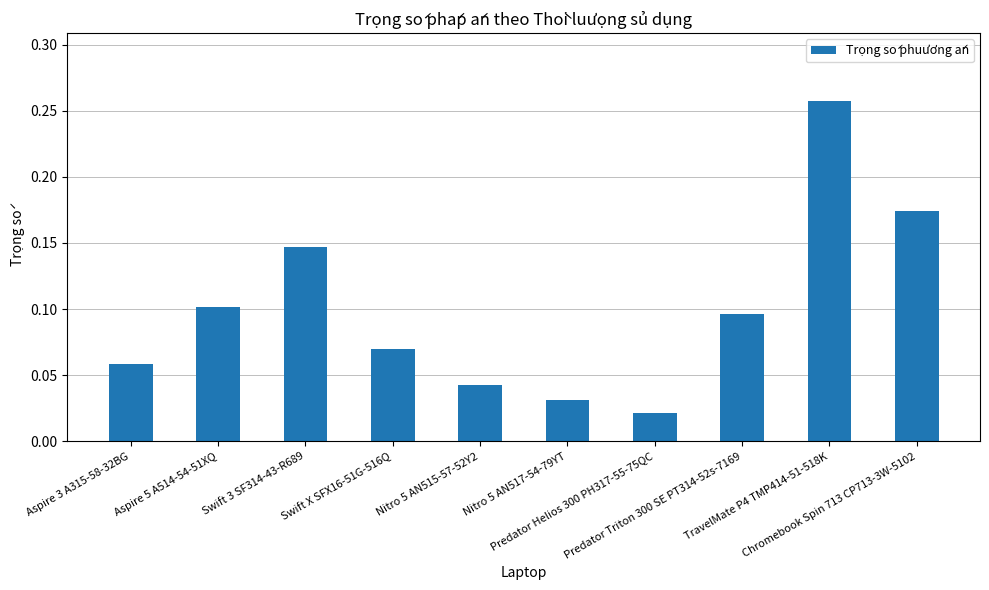

What position from the right is Nitro 5 AN515-57-52Y2?

6